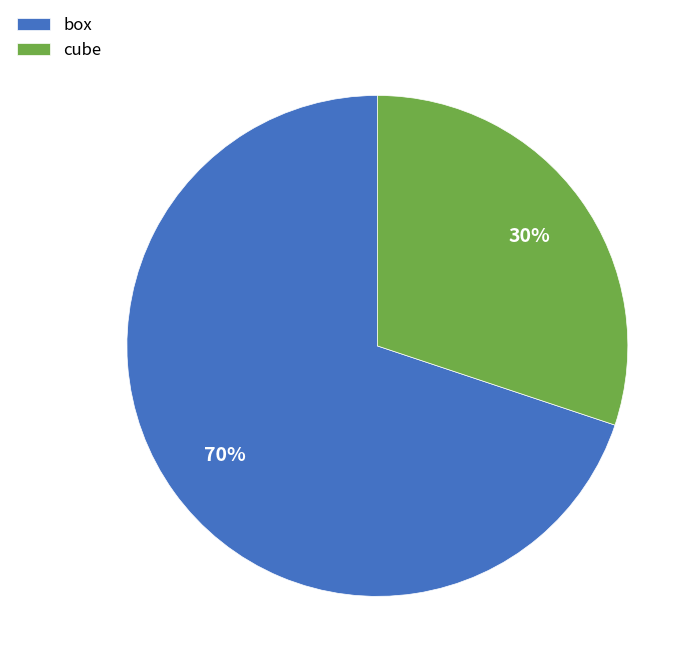

Which category has the smallest portion of the pie?

cube